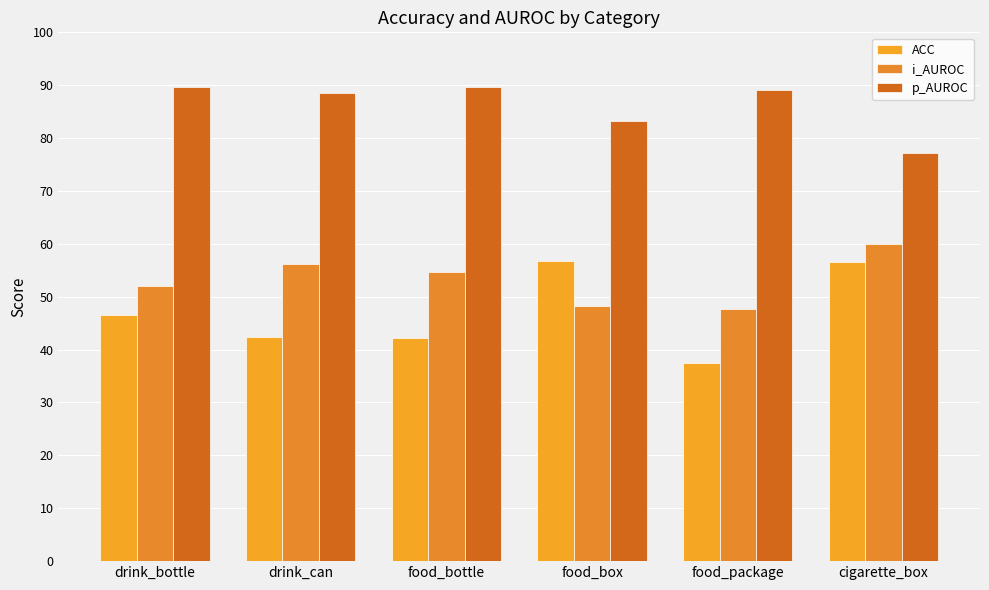

Which has a higher value, drink_can or drink_bottle?

drink_bottle